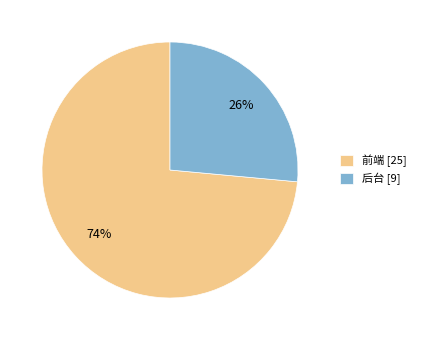

Is the sum of 后台 and 前端 greater than half?

Yes